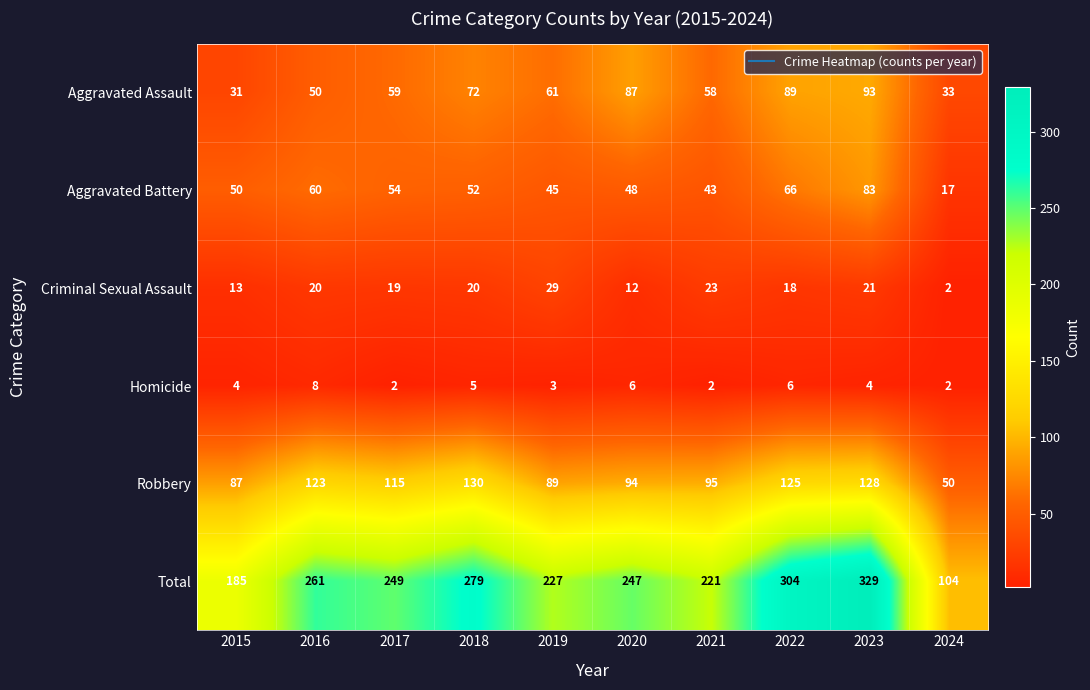

True or false: Aggravated Assault has a value of 133 at 2022.

False